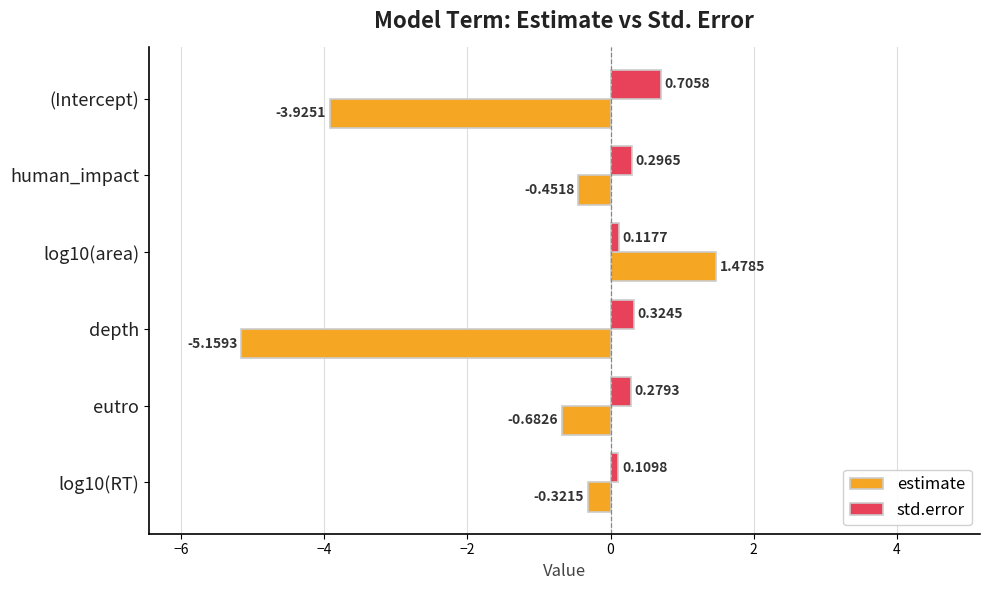

What is the difference between the maximum and minimum values in the estimate series?

6.6